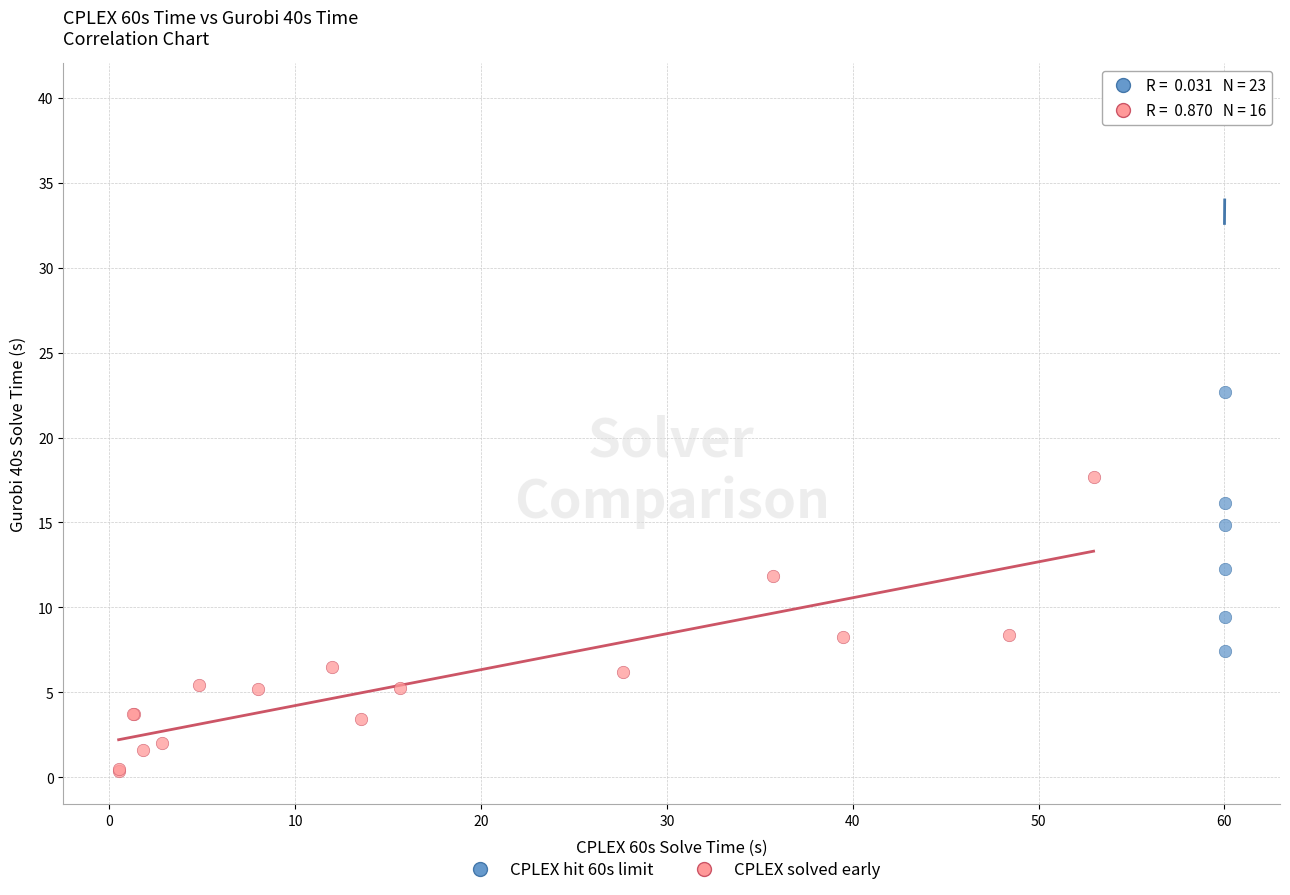

Which series reaches the maximum Y coordinate?

CPLEX hit 60s limit